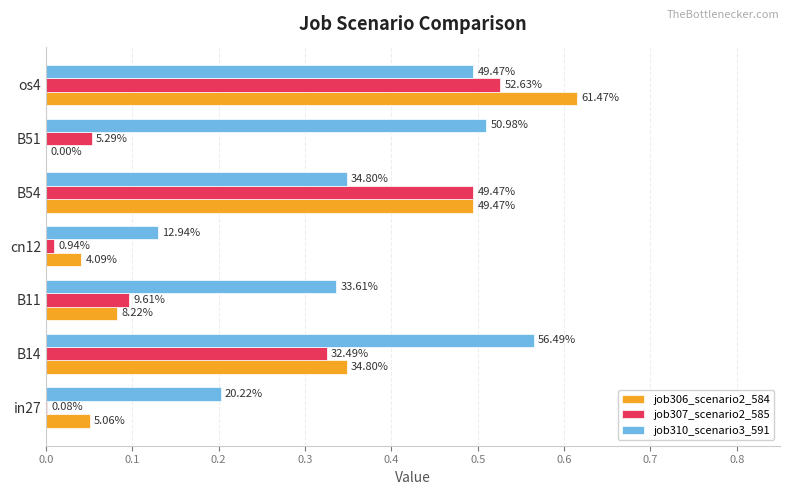

What are all the series names shown in the legend?

job306_scenario2_584, job307_scenario2_585, job310_scenario3_591